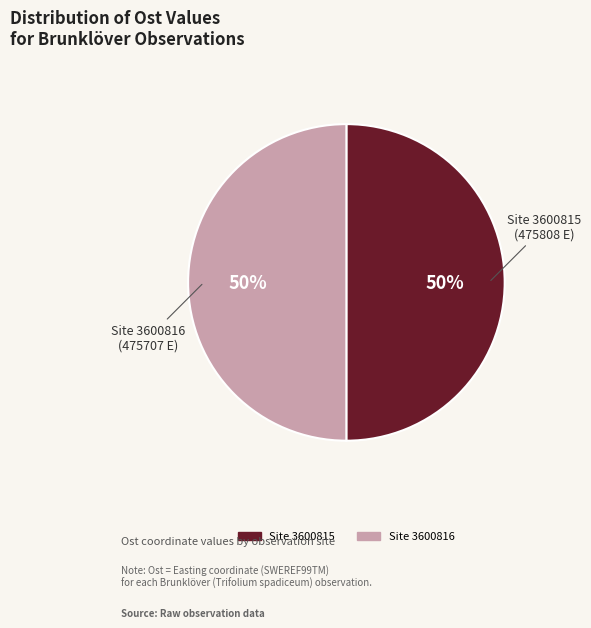

To the nearest percent, what is the average slice percentage?

50%